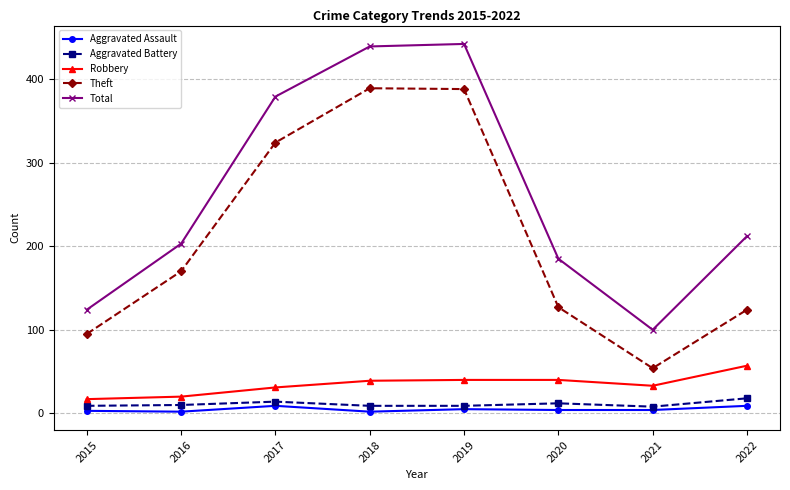

Is this an area chart (filled region under the line)?

No